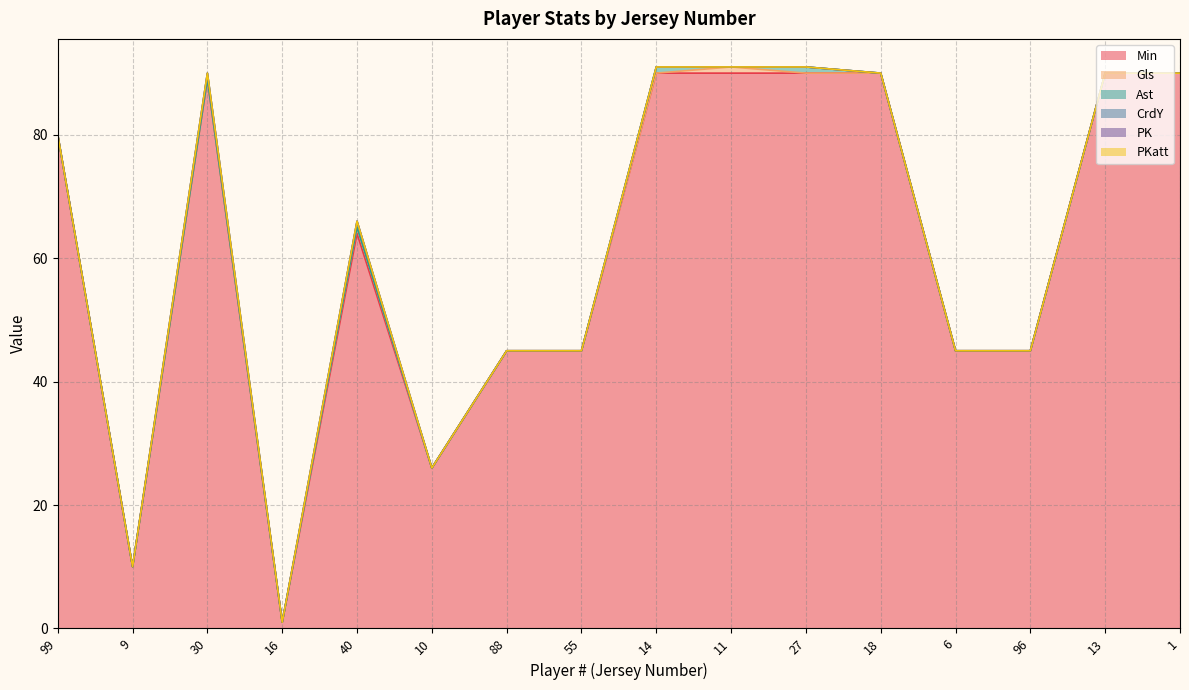

What is the label of the 1st point from the right?

1